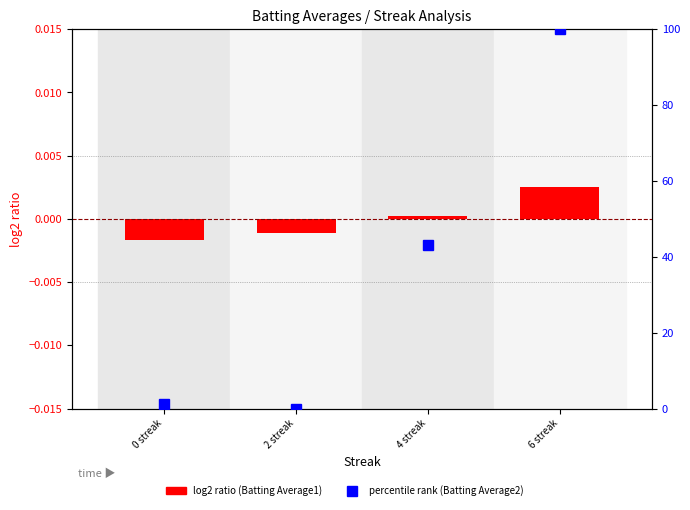

What is the highest value of the percentile rank within the sample series?

100.0